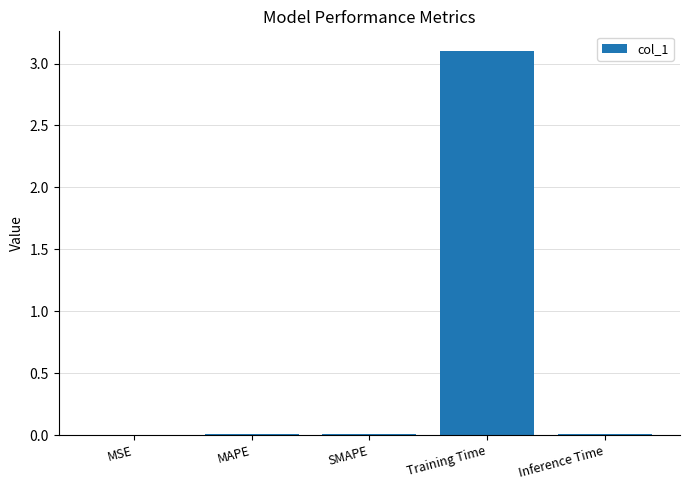

What is the difference between the values at MAPE and Training Time?

3.1